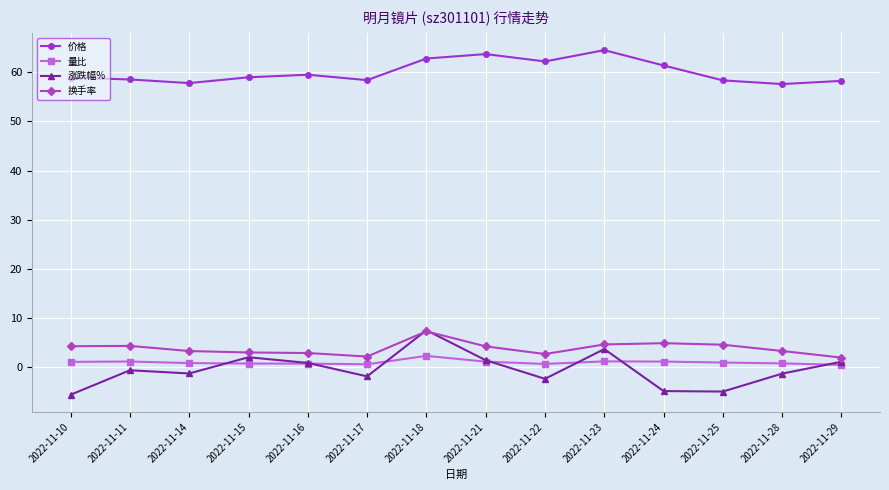

What are all the series names shown in the legend?

价格, 量比, 涨跌幅%, 换手率